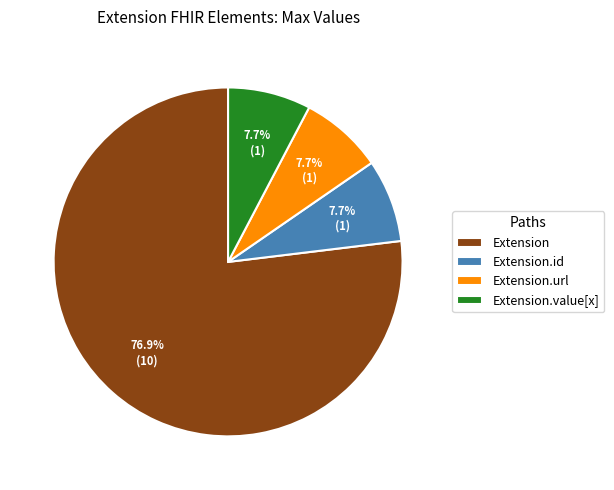

Which has a higher value, Extension.url or Extension?

Extension